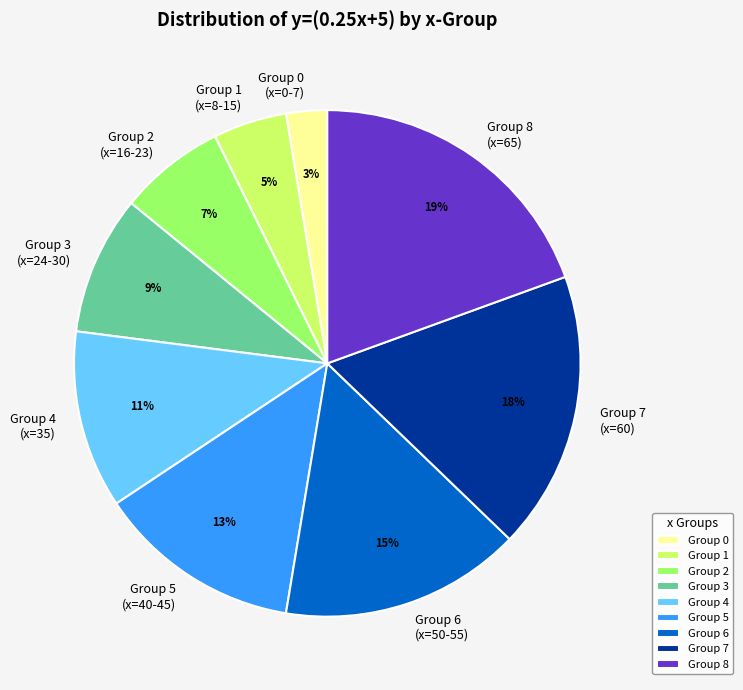

Is the sum of Group 2 (x=16-23) and Group 5 (x=40-45) greater than half?

No